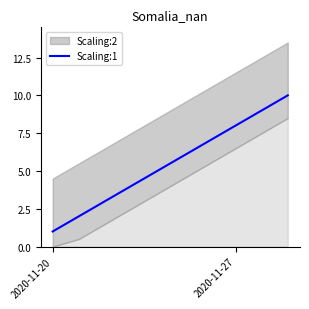

True or false: Scaling:1 has a value of 13 at 2020-11-27.

False